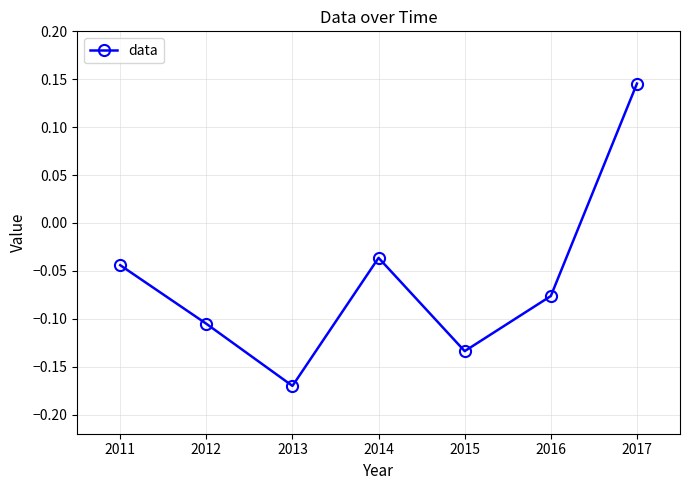

Is it true that the value at 2016 is -0.0?

False